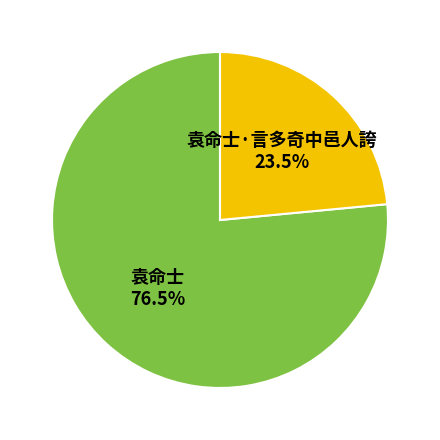

Which category has the biggest portion of the pie?

袁命士